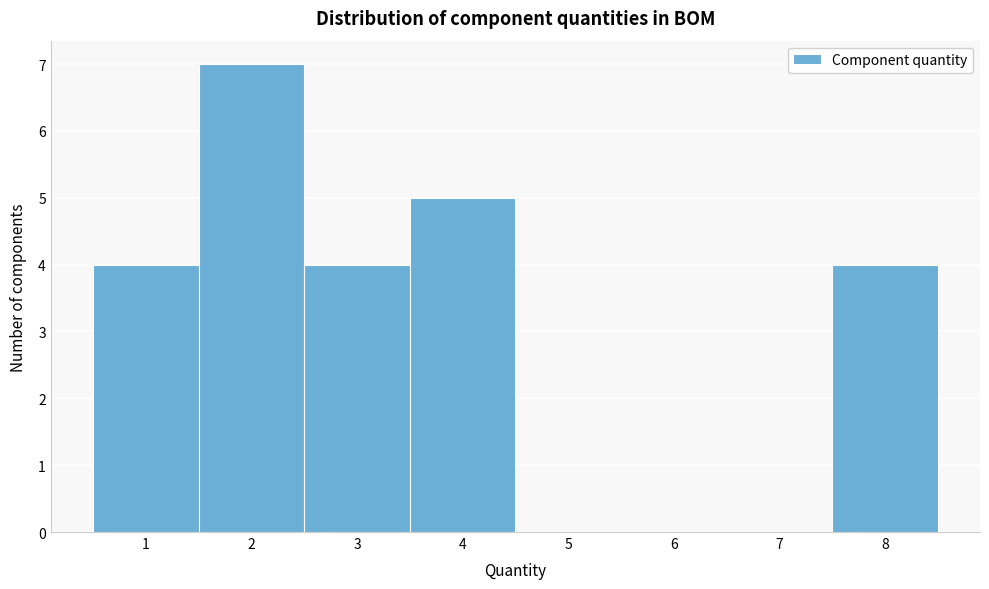

Reading left to right, transcribe this chart: for each bar, give the range it covers on the x-axis and its height. The values are not printed on the chart, so give them approximately, as read against the axis.

0.5 to 1.5: 4
1.5 to 2.5: 7
2.5 to 3.5: 4
3.5 to 4.5: 5
4.5 to 5.5: 0
5.5 to 6.5: 0
6.5 to 7.5: 0
7.5 to 8.5: 4